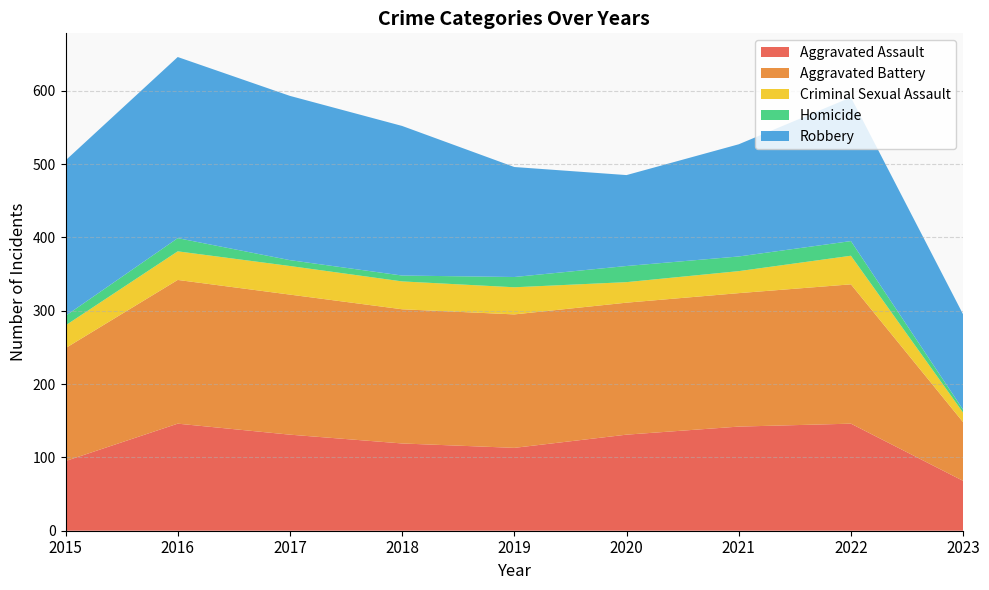

Reading right to left, what are all the values shown in this chart?

Aggravated Assault: 68	146	142	131	113	119	131	146	95
Aggravated Battery: 80	190	182	180	182	183	191	196	154
Criminal Sexual Assault: 13	39	30	28	37	38	39	39	31
Homicide: 4	20	20	22	14	8	8	18	13
Robbery: 130	196	153	124	150	204	224	247	212